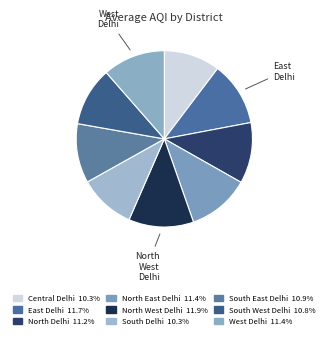

Which slice is the smallest?

Central Delhi